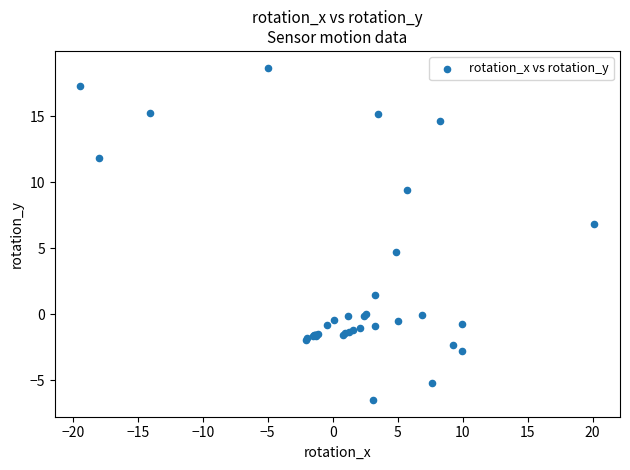

What Y value in the scatter plot is closest to 6?

6.9